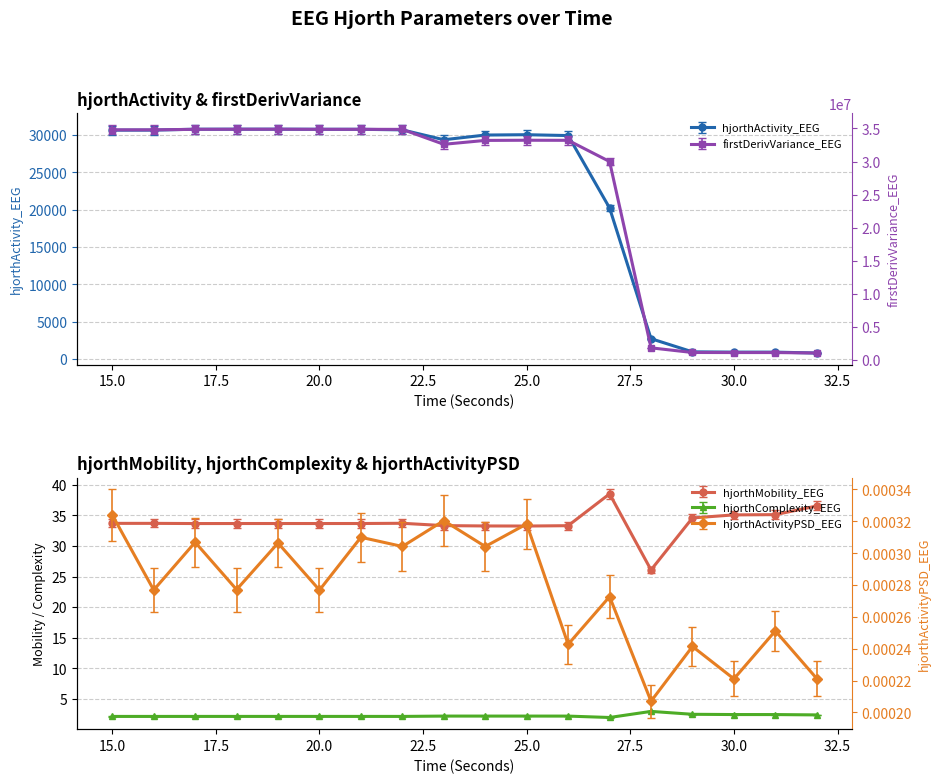

At how many categories does at least one series exceed 3715383?

13